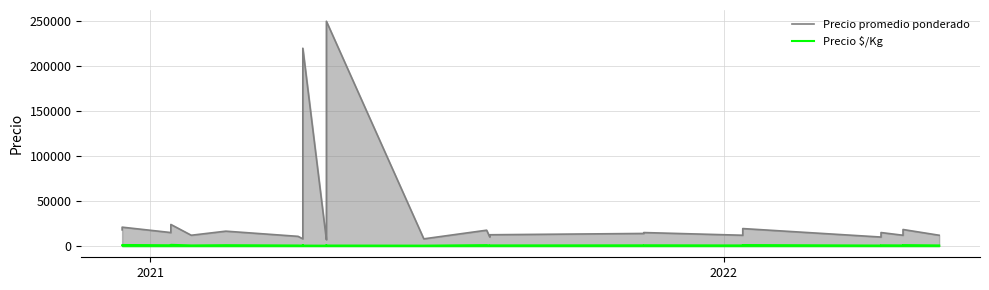

Is it true that Precio $/Kg equals 1089 at 24?

False